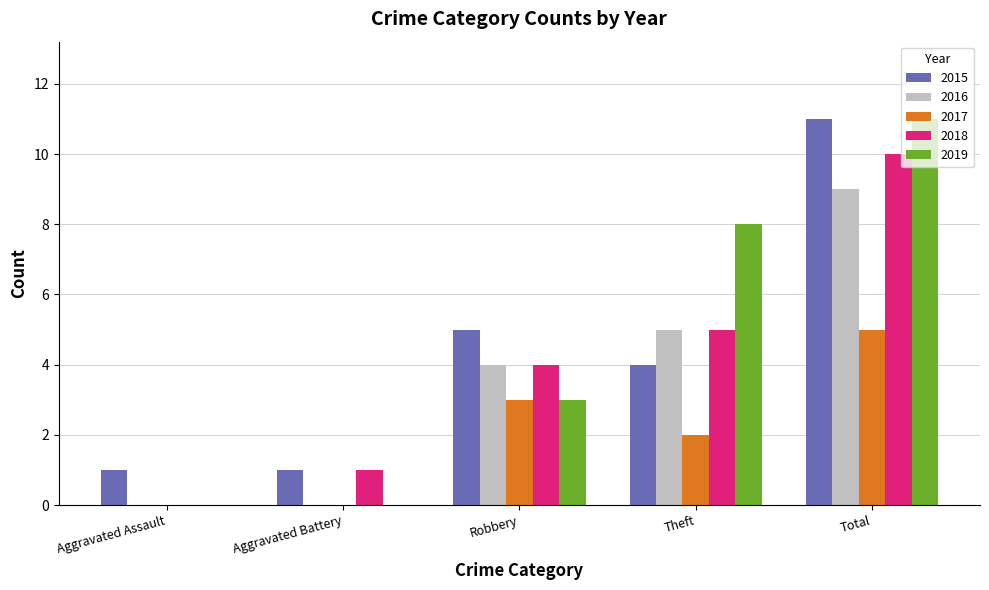

What value does the 2019 series have at Theft?

8